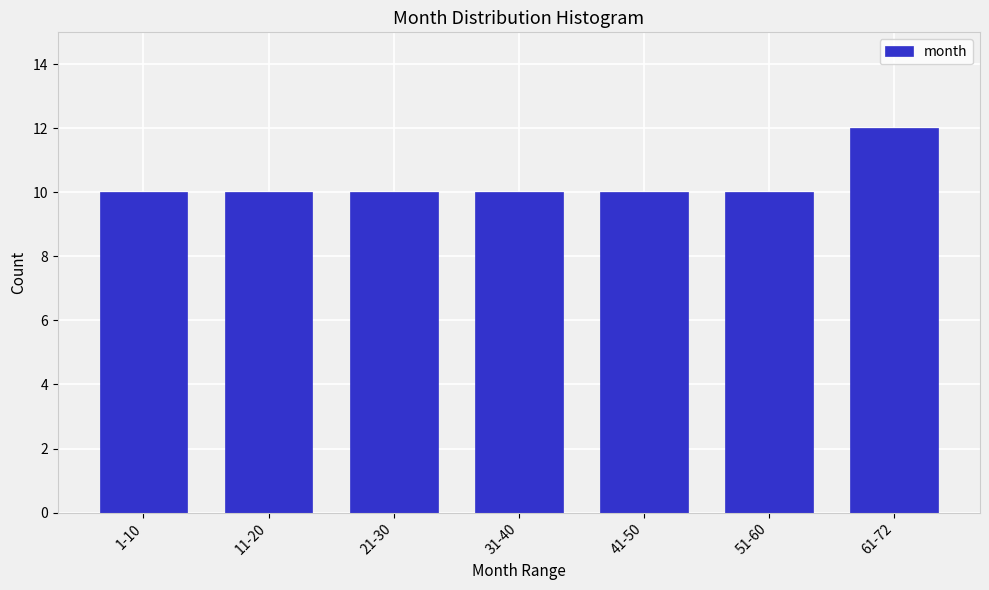

Reading left to right, what are all the values shown in this chart?

1-10=10	11-20=10	21-30=10	31-40=10	41-50=10	51-60=10	61-72=12